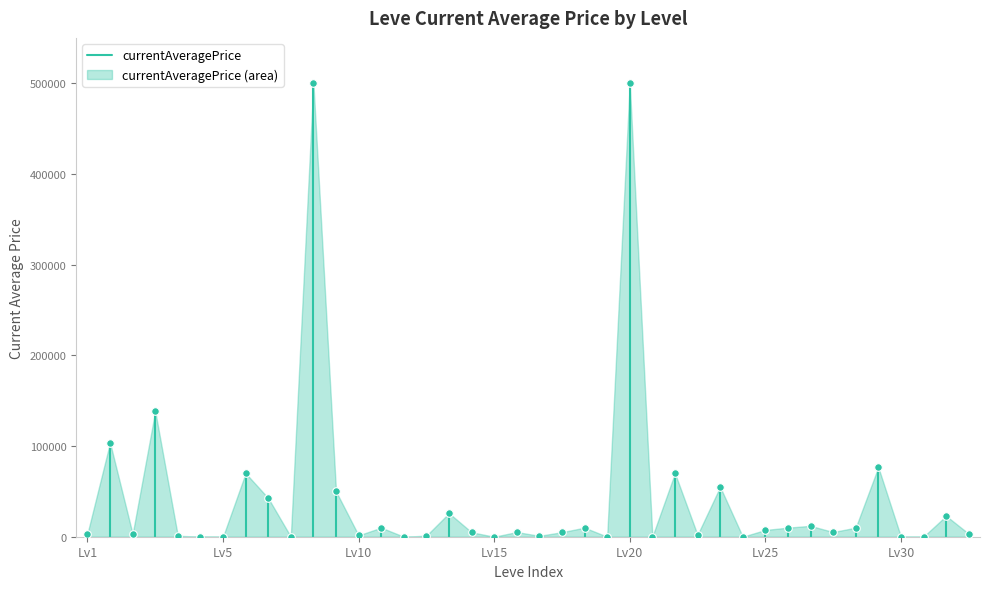

What is the range of Y values (max minus min)?

500000.0